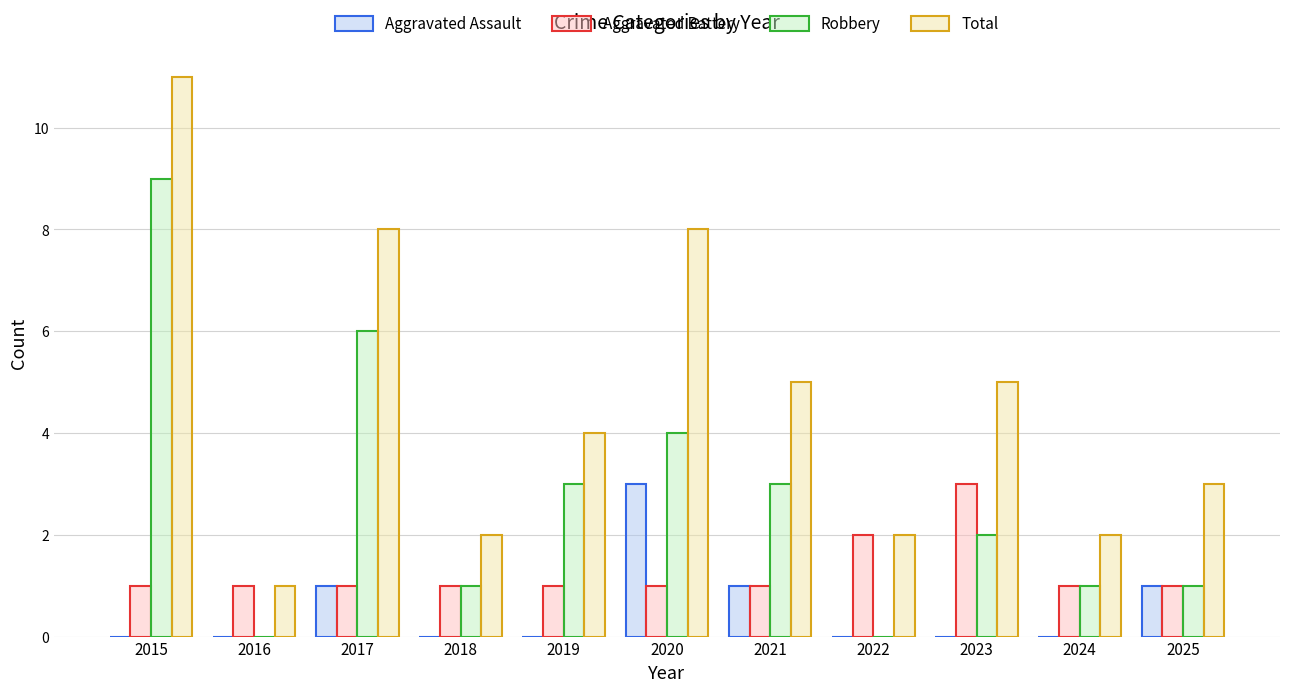

Reading right to left, what are all the values shown in this chart?

Aggravated Assault: 1	0	0	0	1	3	0	0	1	0	0
Aggravated Battery: 1	1	3	2	1	1	1	1	1	1	1
Robbery: 1	1	2	0	3	4	3	1	6	0	9
Total: 3	2	5	2	5	8	4	2	8	1	11